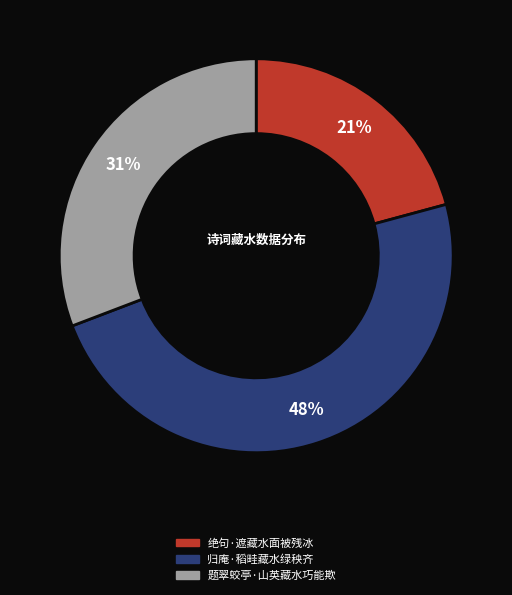

To the nearest percent, what is the average slice percentage?

33%